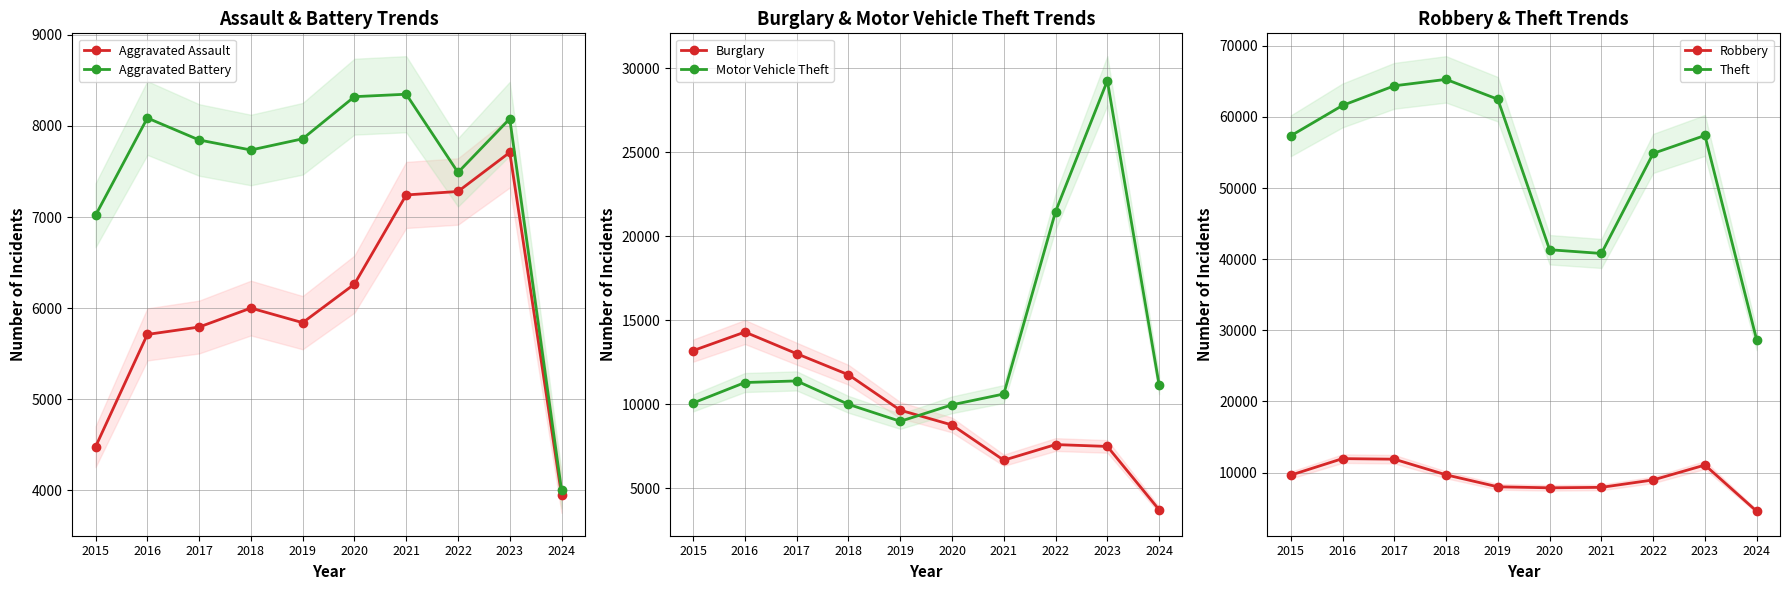

Which has a higher value, 2023 or 2018?

2023